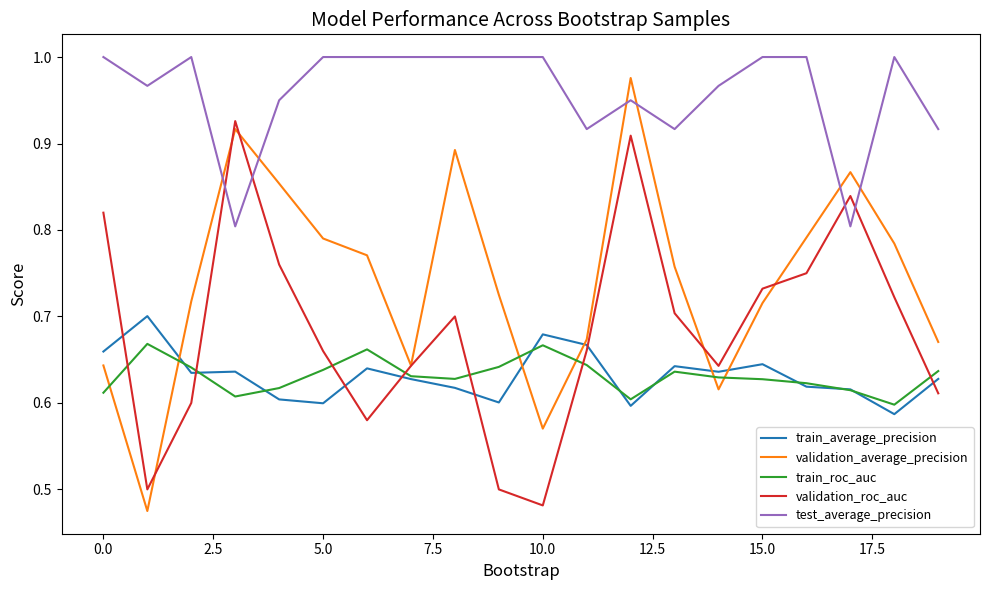

Which series has the largest total across all categories?

test_average_precision